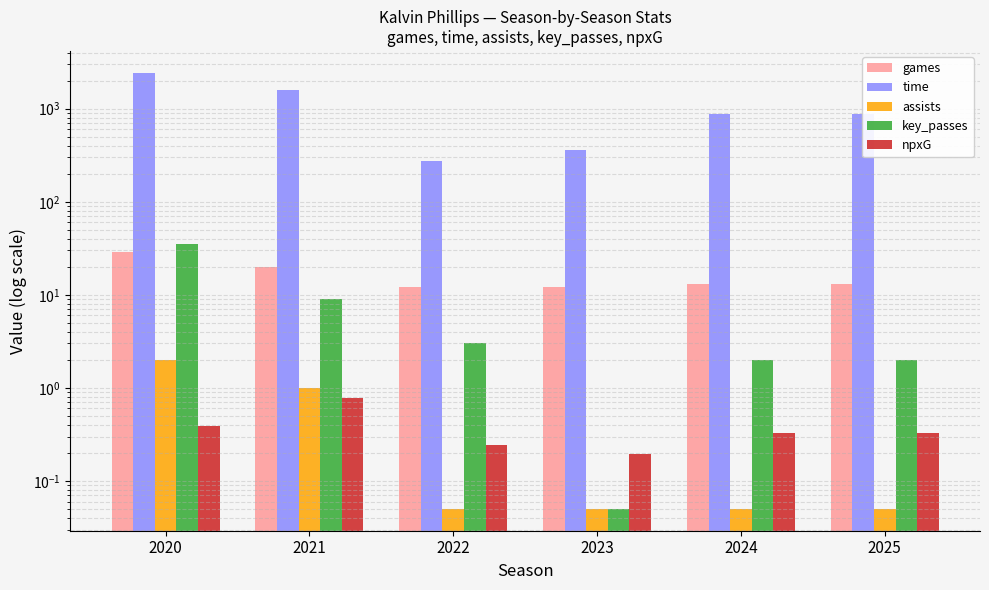

Which series has the largest range (max minus min)?

time